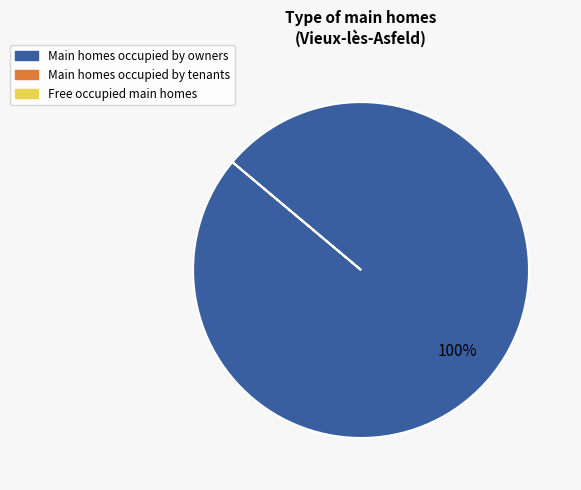

Is there a majority slice in this chart?

Yes